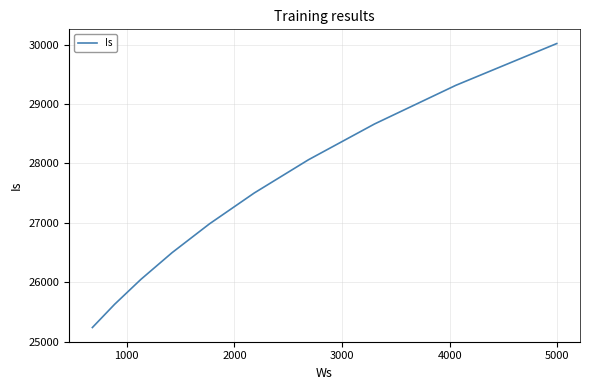

Count the number of data series in this chart.

1